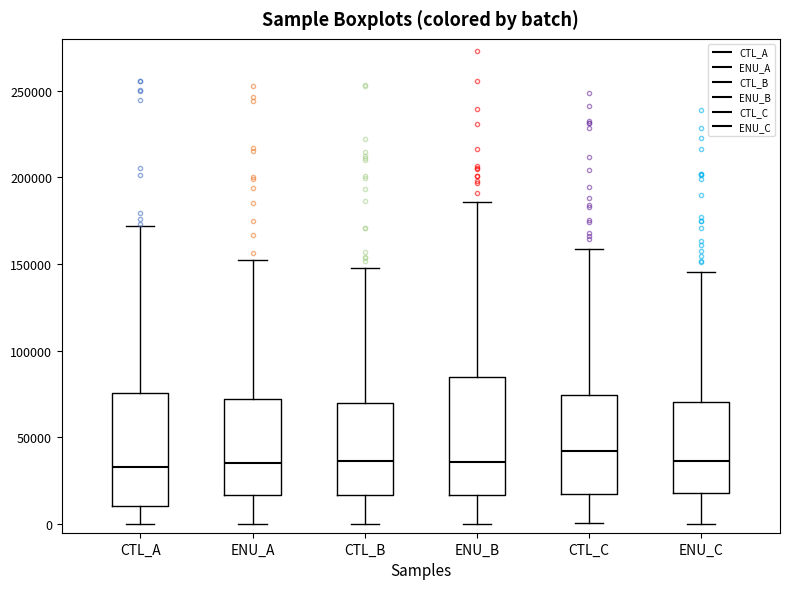

Reading left to right, transcribe this box plot: for each box, give where its median line is, the range the box spans, and where its two whiskers end, as read against the y-axis. The values are not printed on the chart, so give them approximately, as read against the axis.

CTL_A: median 35000, box 10000 to 75000, whiskers 0 to 170000
ENU_A: median 35000, box 15000 to 70000, whiskers 0 to 155000
CTL_B: median 35000, box 15000 to 70000, whiskers 0 to 150000
ENU_B: median 35000, box 15000 to 85000, whiskers 0 to 185000
CTL_C: median 40000, box 15000 to 75000, whiskers 0 to 160000
ENU_C: median 35000, box 20000 to 70000, whiskers 0 to 145000